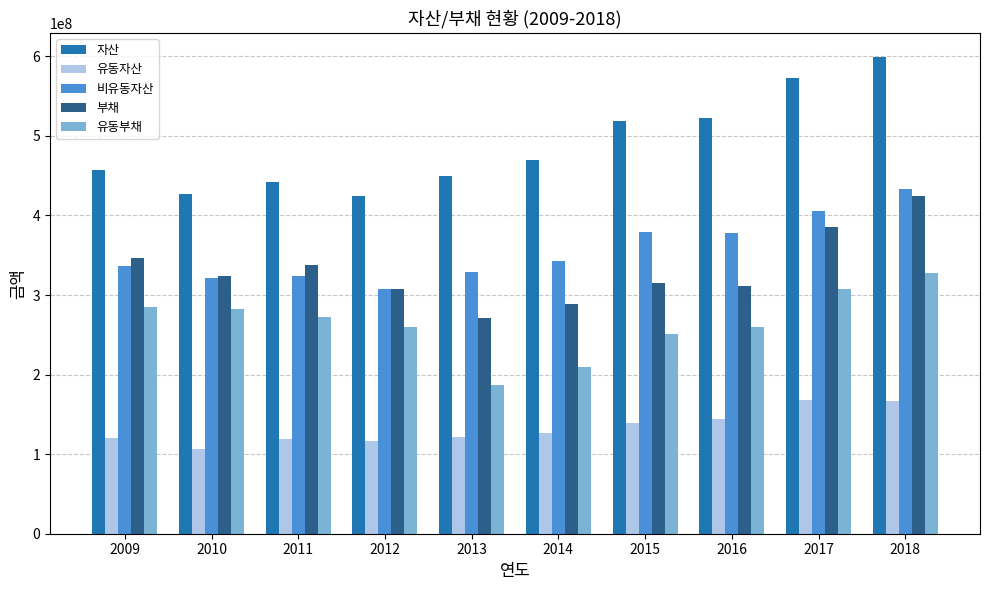

Which series has the largest total across all categories?

자산